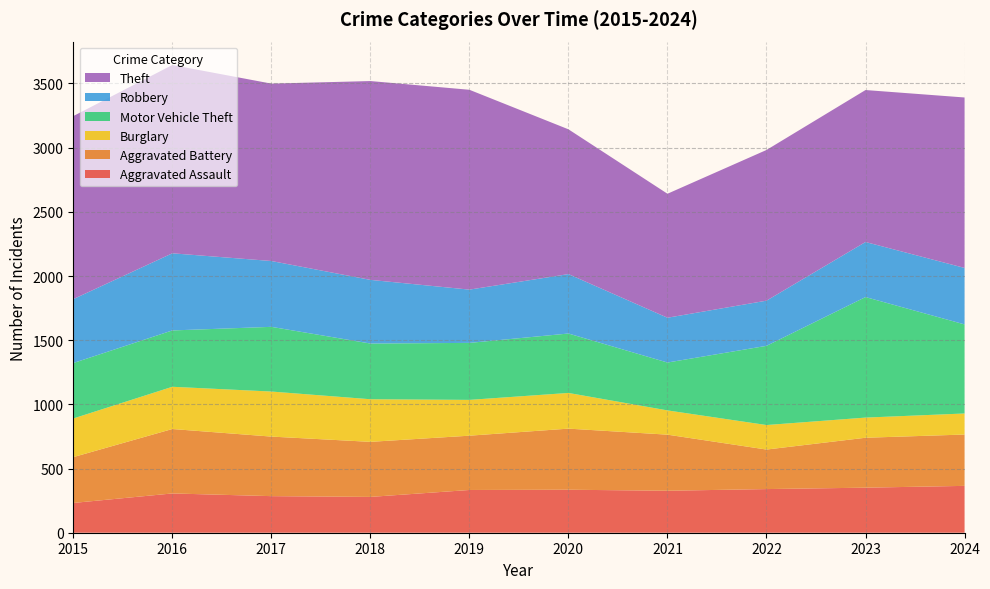

Reading left to right, what are all the values shown in this chart?

Aggravated Assault: 2015=232	2016=306	2017=285	2018=279	2019=333	2020=335	2021=327	2022=340	2023=351	2024=365
Aggravated Battery: 2015=357	2016=502	2017=464	2018=429	2019=423	2020=476	2021=437	2022=308	2023=389	2024=400
Burglary: 2015=301	2016=329	2017=351	2018=332	2019=279	2020=278	2021=189	2022=191	2023=157	2024=164
Motor Vehicle Theft: 2015=432	2016=439	2017=504	2018=434	2019=444	2020=463	2021=373	2022=617	2023=939	2024=694
Robbery: 2015=498	2016=601	2017=513	2018=496	2019=415	2020=463	2021=349	2022=352	2023=429	2024=440
Theft: 2015=1426	2016=1467	2017=1382	2018=1549	2019=1557	2020=1128	2021=966	2022=1174	2023=1184	2024=1328